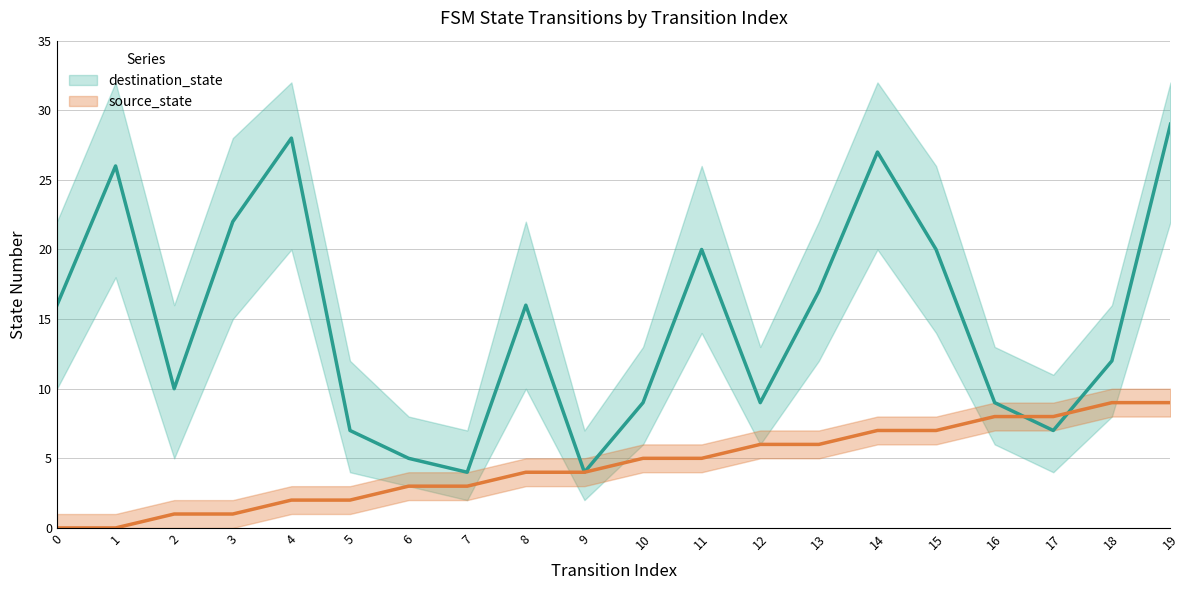

What is the value of the destination_state point at the 10th from the left?

4